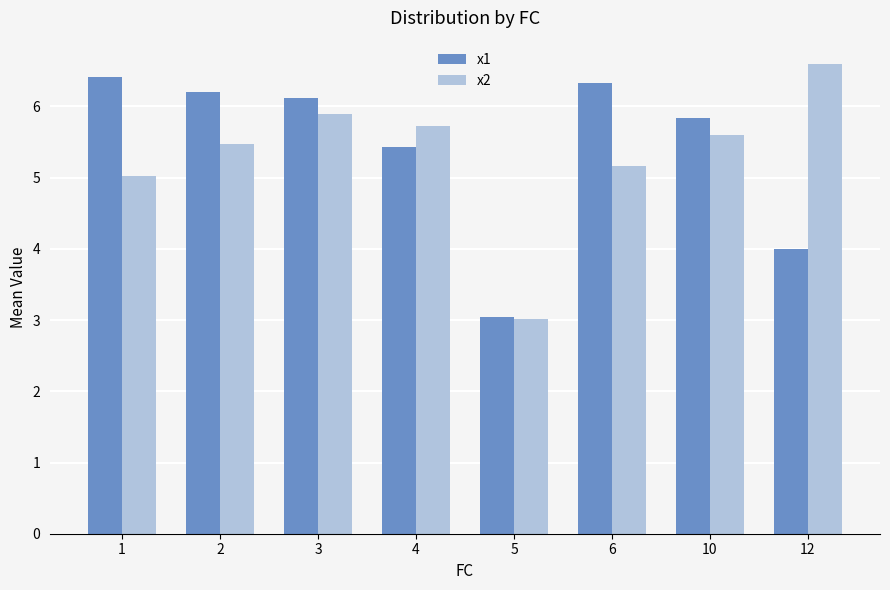

Reading left to right, what are all the values shown in this chart?

x1: 1=6.4	2=6.2	3=6.1	4=5.4	5=3.0	6=6.3	10=5.8	12=4.0
x2: 1=5.0	2=5.5	3=5.9	4=5.7	5=3.0	6=5.2	10=5.6	12=6.6